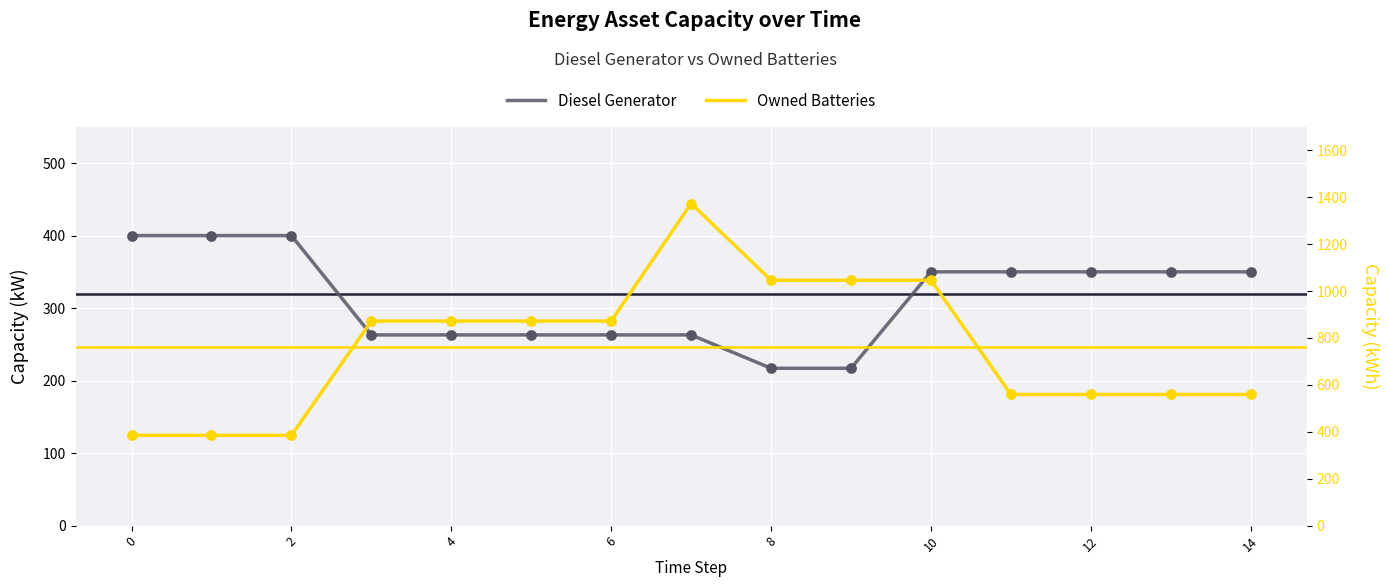

Is the value of Diesel Generator at 10 greater than the value of Owned Batteries at 16?

No